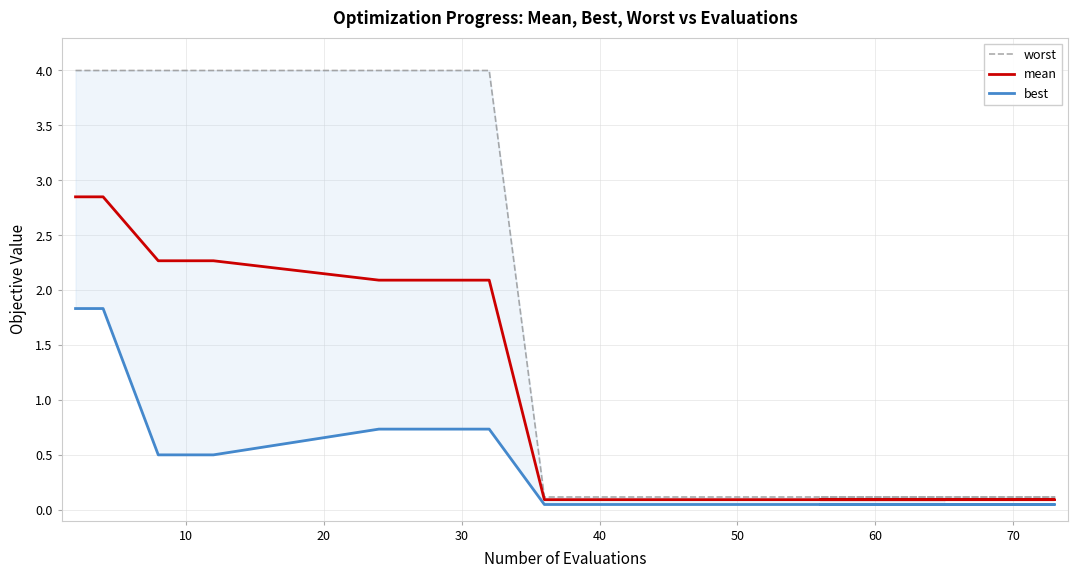

Reading left to right, list all the values displayed in this chart.

worst: 4.0	4.0	4.0	4.0	4.0	4.0	0.1	0.1	0.1	0.1	0.1	0.1	0.1	0.1	0.1	0.1	0.1	0.1	0.1
mean: 2.8	2.8	2.3	2.3	2.1	2.1	0.1	0.1	0.1	0.1	0.1	0.1	0.1	0.1	0.1	0.1	0.1	0.1	0.1
best: 1.8	1.8	0.5	0.5	0.7	0.7	0.0	0.0	0.0	0.0	0.0	0.0	0.0	0.0	0.0	0.0	0.0	0.0	0.0